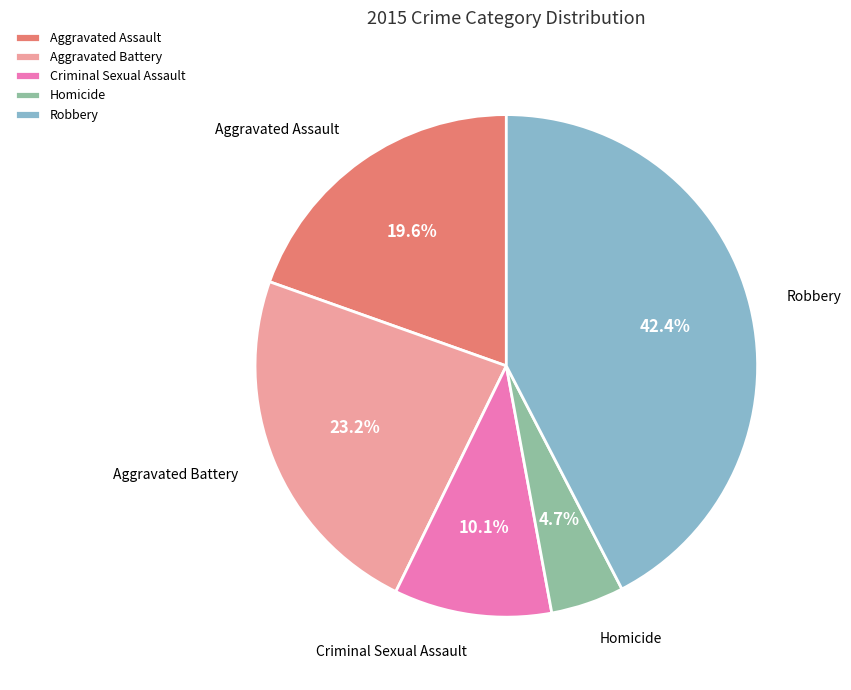

What is the total percentage of Robbery and Aggravated Assault?

62.0%